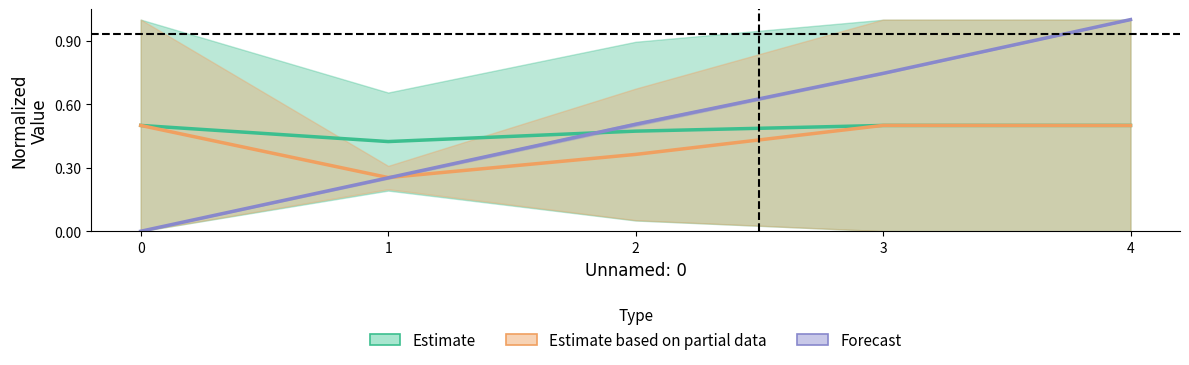

Is it true that Estimate based on partial data equals 0.3 at 1?

True